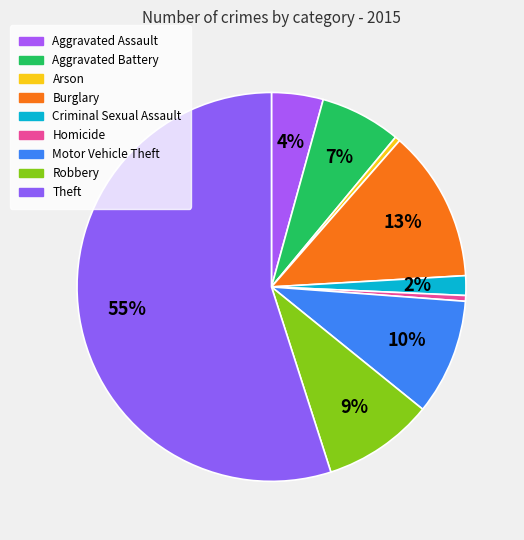

Rank the categories by value from lowest to highest.

Arson, Homicide, Criminal Sexual Assault, Aggravated Assault, Aggravated Battery, Robbery, Motor Vehicle Theft, Burglary, Theft